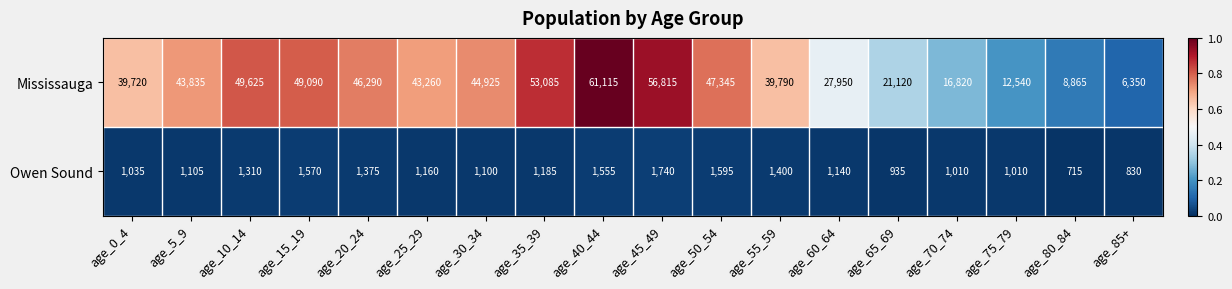

At which category does the chart reach its peak across all series?

age_40_44